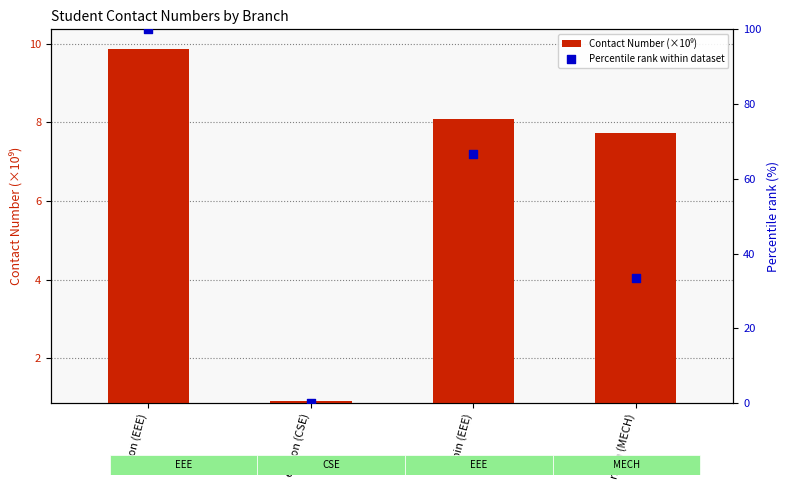

Which series reaches the minimum Y coordinate?

Percentile rank within dataset